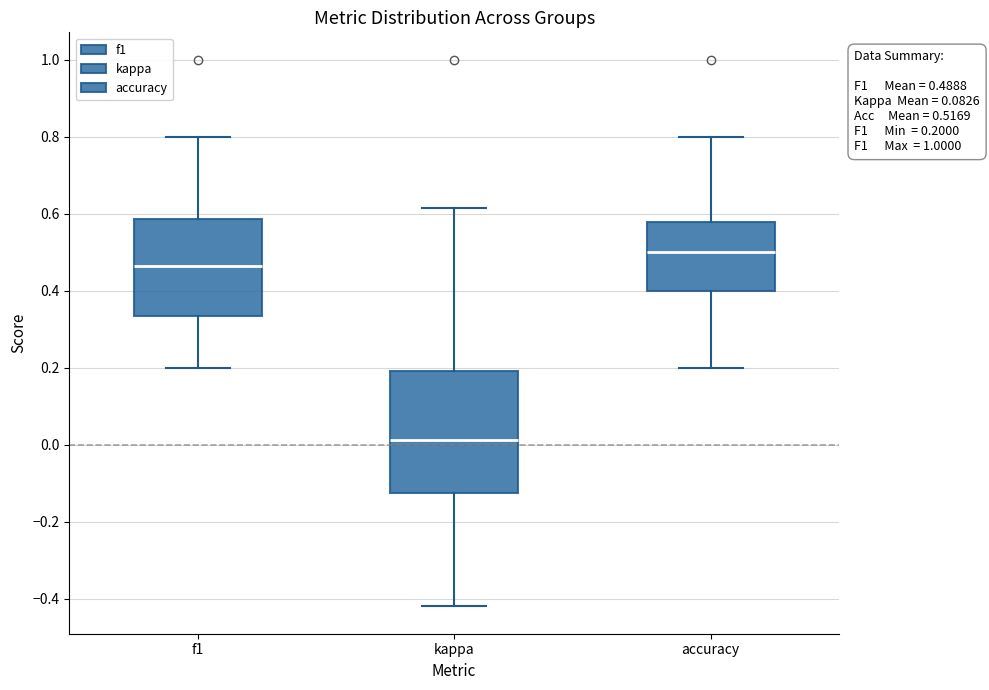

Comparing the boxes themselves (not the whiskers), which one is the tallest?

kappa